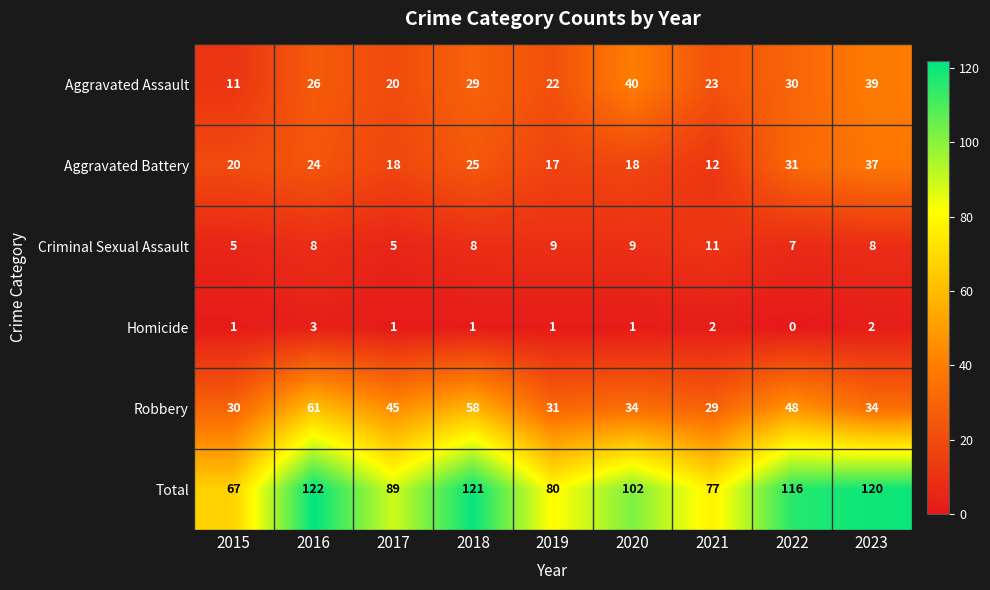

The value of Criminal Sexual Assault at 2020 is 14. True or false?

False